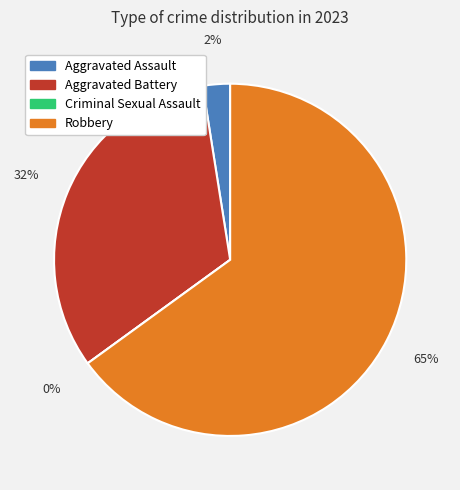

Rank the categories by value from lowest to highest.

Criminal Sexual Assault, Aggravated Assault, Aggravated Battery, Robbery